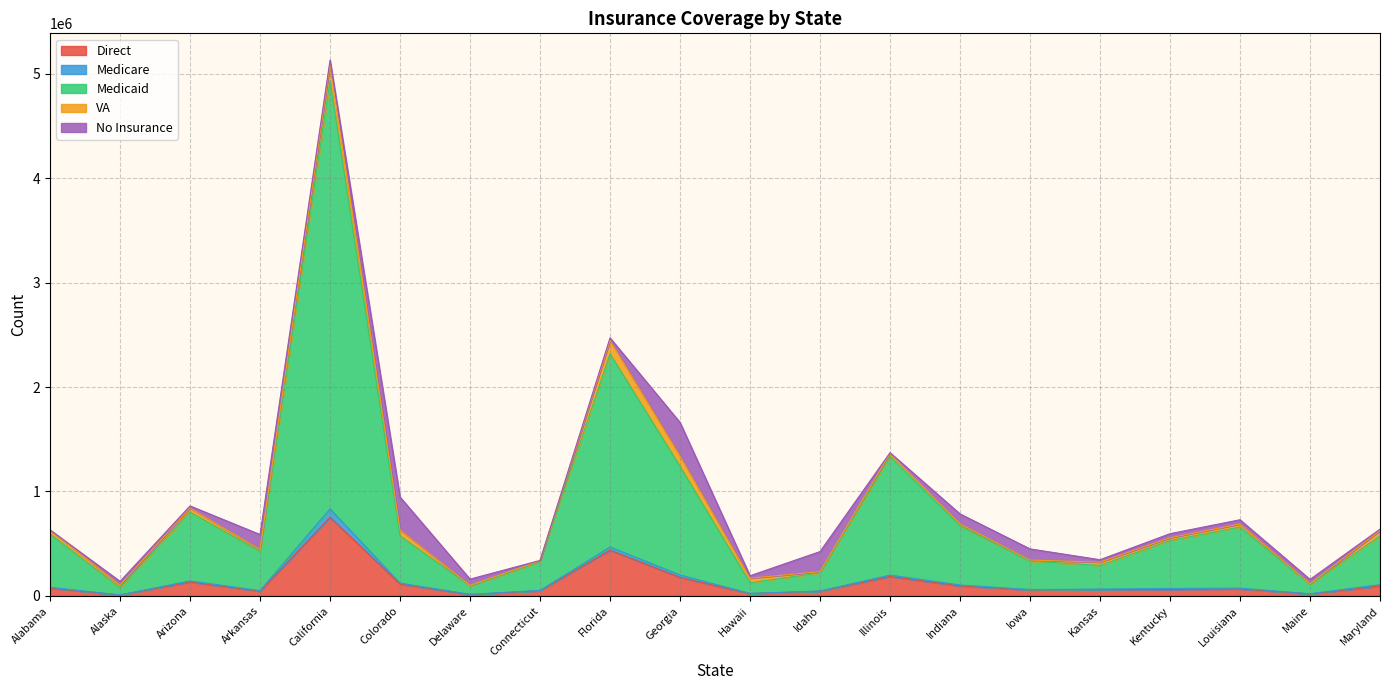

At which label is Direct closest to 381005?

Florida